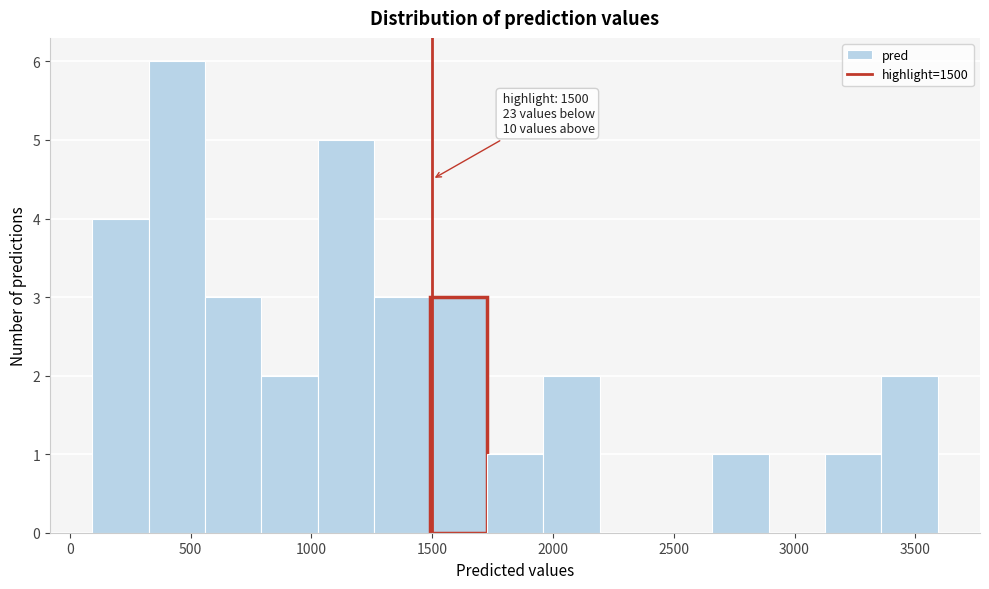

Which range on the x-axis has the tallest bar?

350 to 550